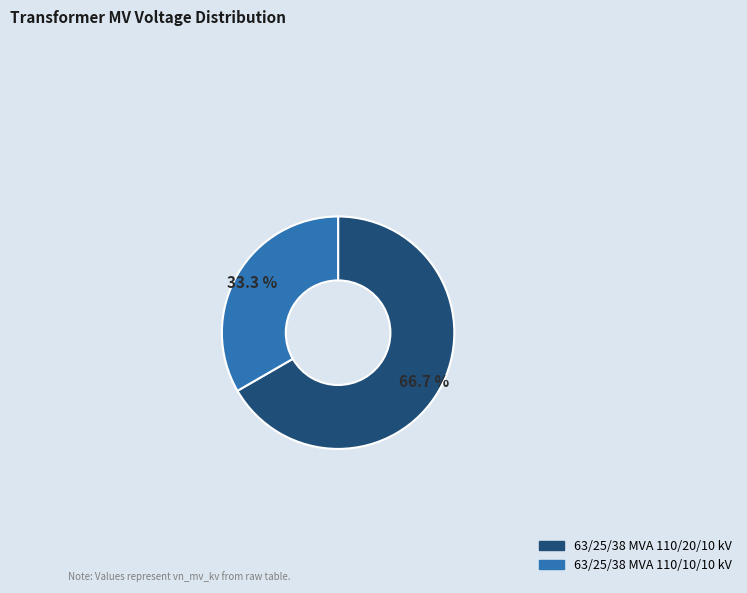

To the nearest percent, what is the average slice percentage?

50%